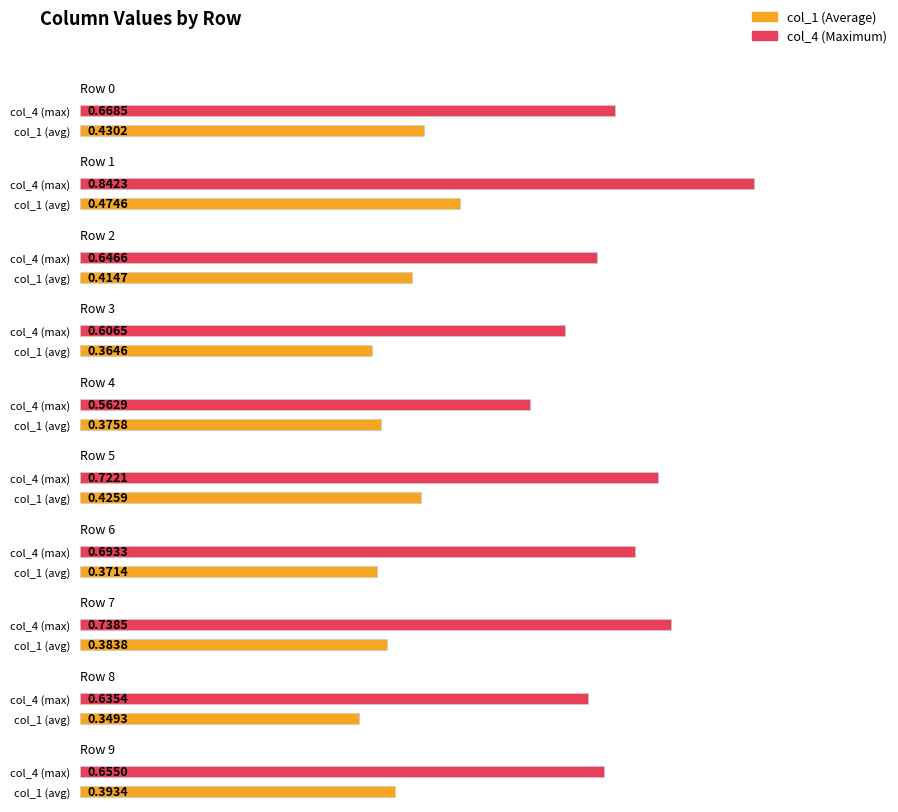

Which series has the largest range (max minus min)?

col_4